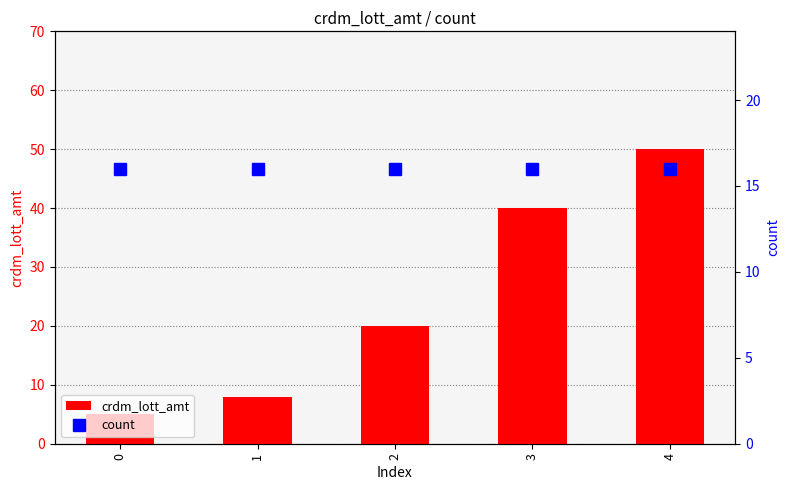

What is the value of the crdm_lott_amt bar at the 1st from the left?

5